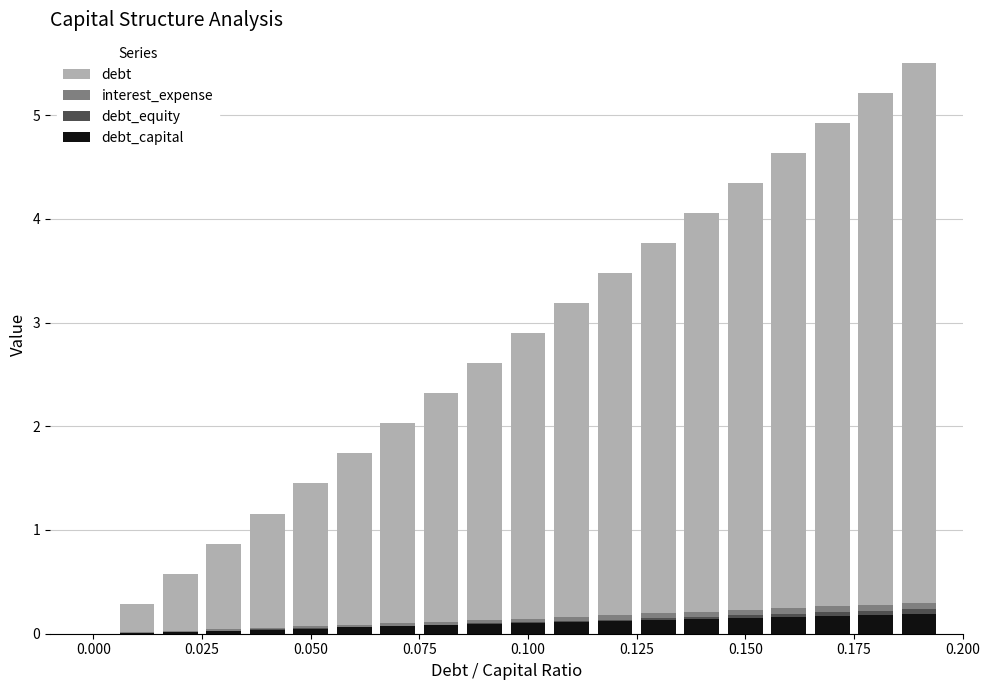

True or false: debt_capital has a value of 0.3 at 18.

False